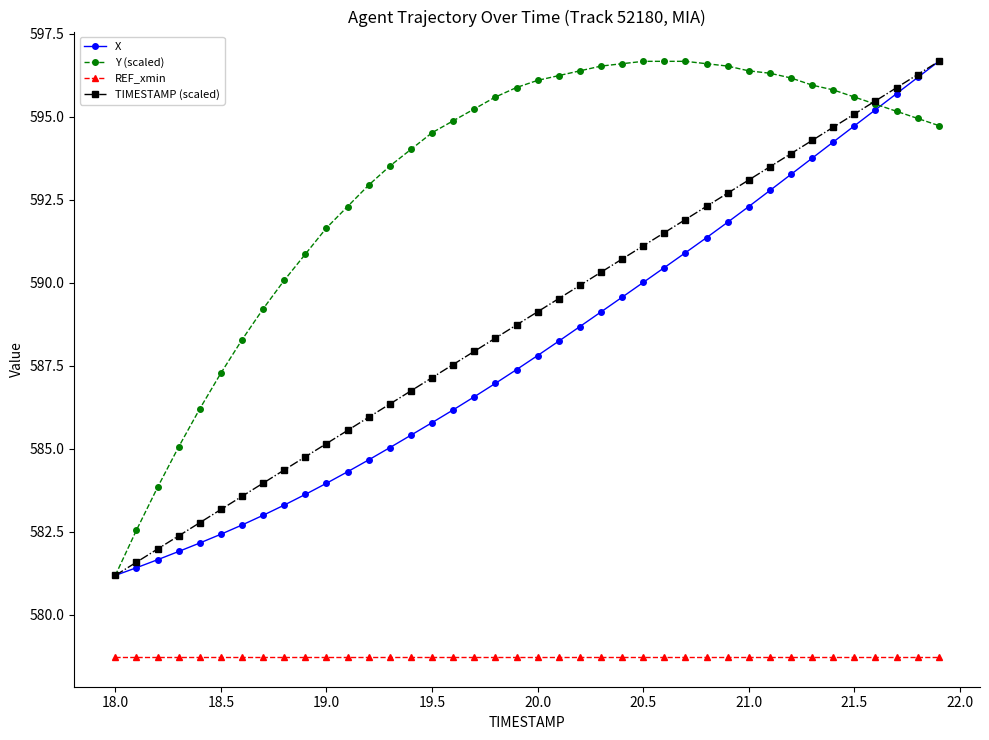

True or false: X and REF_xmin cross at least once.

False